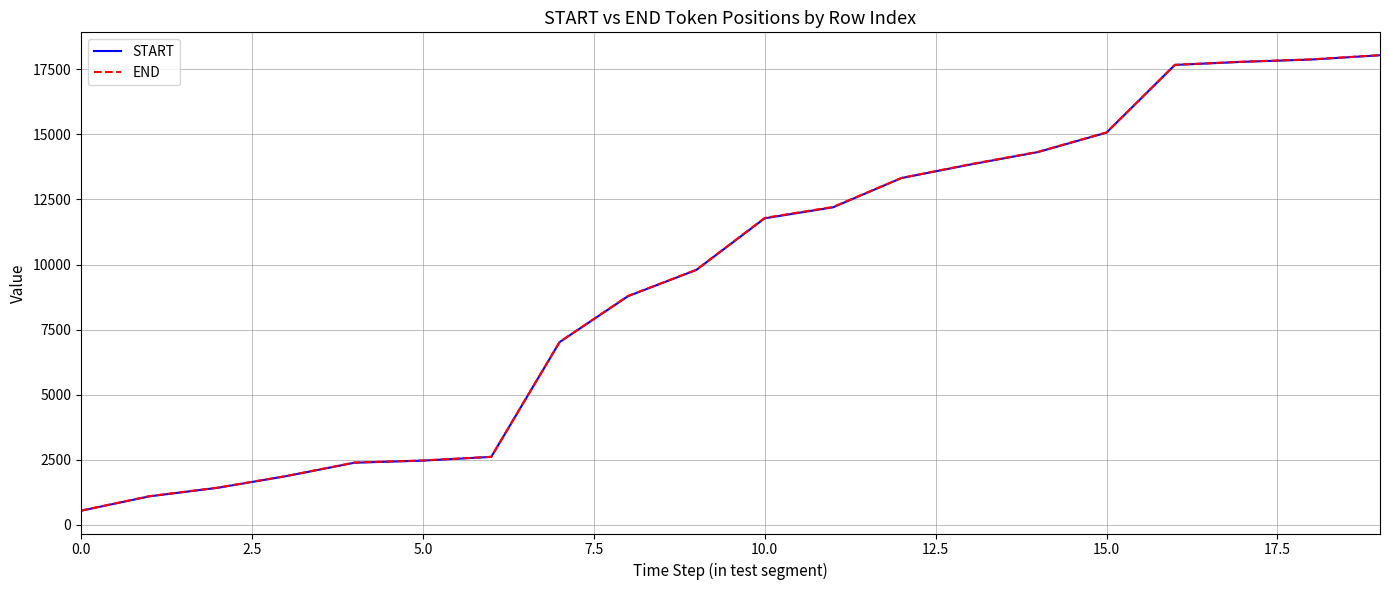

What is the minimum value for END?

546